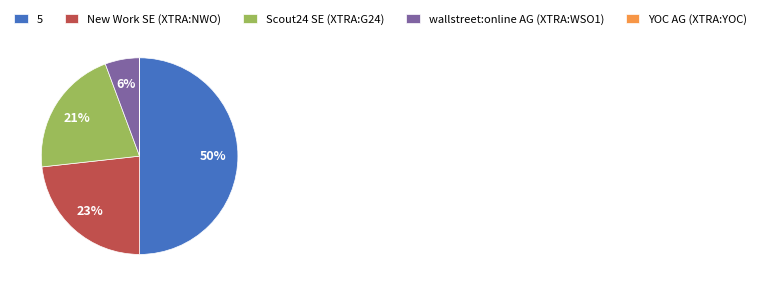

What percentage is the 5 slice, to the nearest percent?

50%